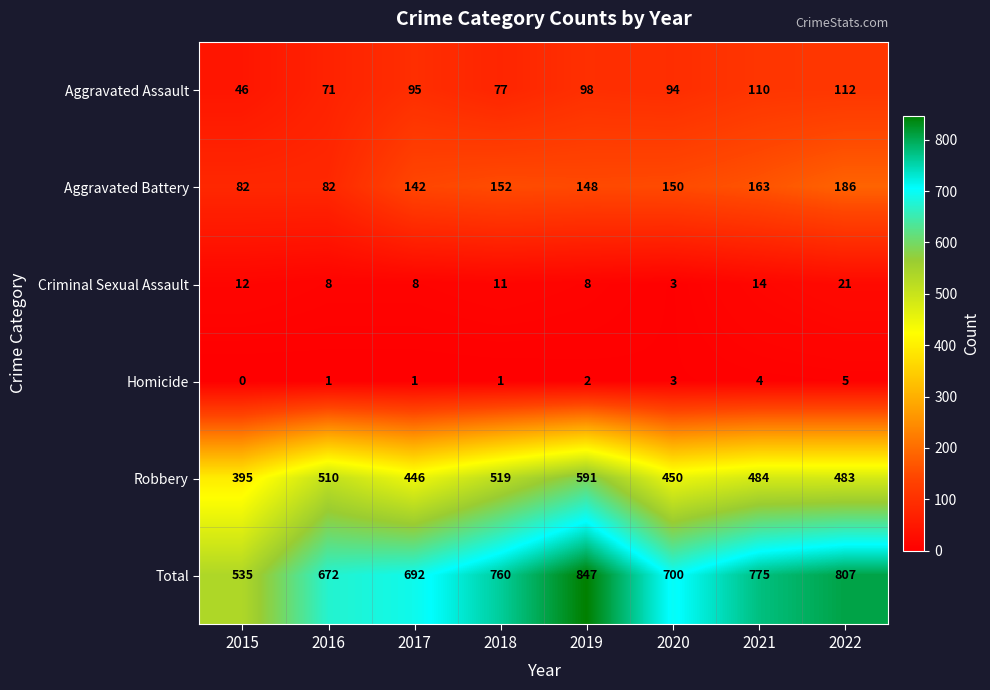

What is the spread (max minus min) of values at 2020?

697